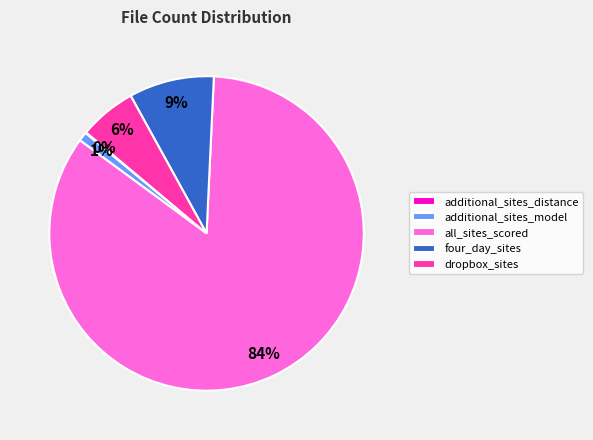

Which slice is the largest?

all_sites_scored